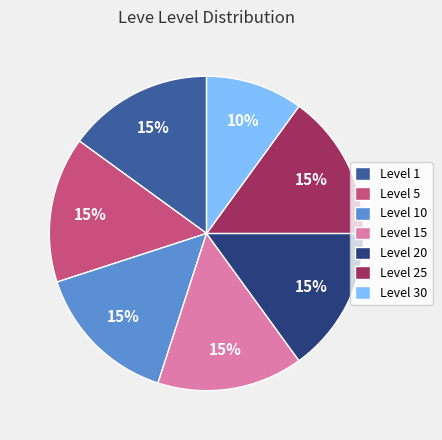

Between Level 25 and Level 30, which is larger?

Level 25